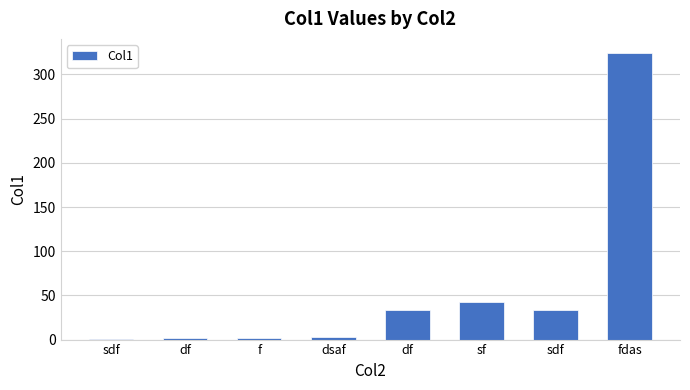

How many distinct data groups are displayed?

1